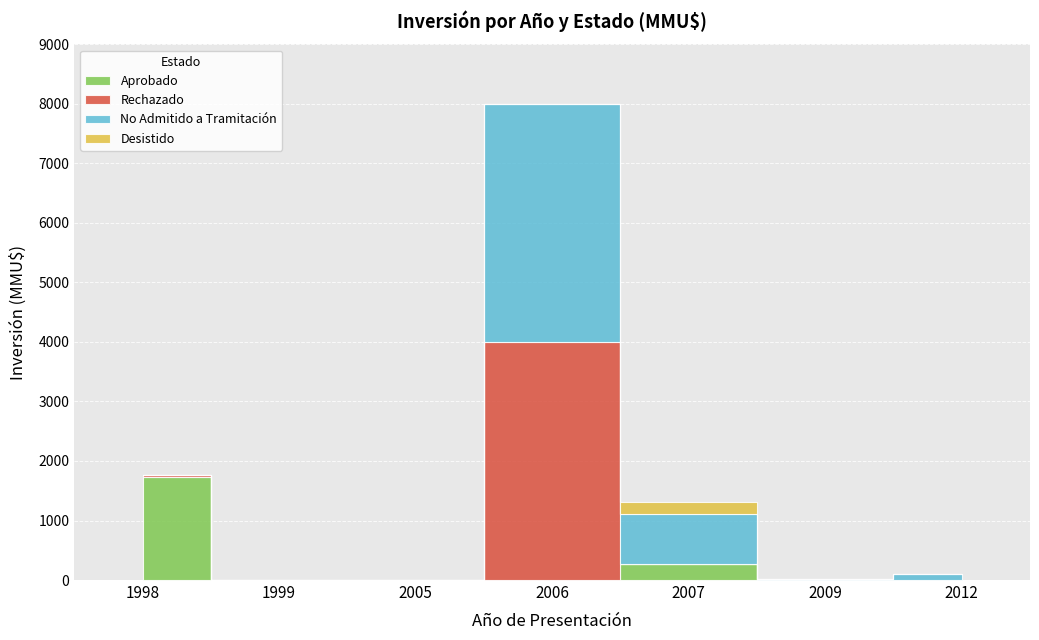

What is the spread (max minus min) of values at 2007?

834